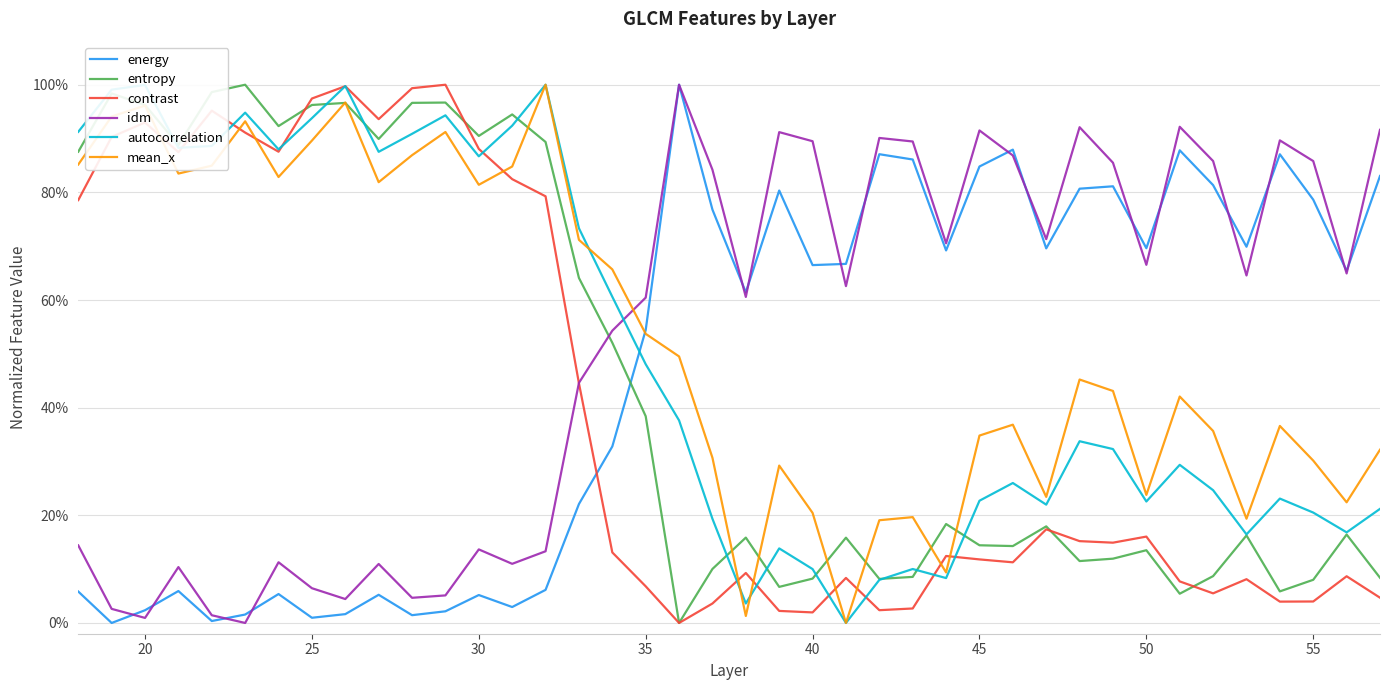

Reading right to left, extract all data points from this chart.

energy: 0.8	0.7	0.8	0.9	0.7	0.8	0.9	0.7	0.8	0.8	0.7	0.9	0.8	0.7	0.9	0.9	0.7	0.7	0.8	0.6	0.8	1.0	0.5	0.3	0.2	0.1	0.0	0.1	0.0	0.0	0.1	0.0	0.0	0.1	0.0	0.0	0.1	0.0	0.0	0.1
entropy: 0.1	0.2	0.1	0.1	0.2	0.1	0.1	0.1	0.1	0.1	0.2	0.1	0.1	0.2	0.1	0.1	0.2	0.1	0.1	0.2	0.1	0.0	0.4	0.5	0.6	0.9	0.9	0.9	1.0	1.0	0.9	1.0	1.0	0.9	1.0	1.0	0.9	1.0	1.0	0.9
contrast: 0.0	0.1	0.0	0.0	0.1	0.1	0.1	0.2	0.1	0.2	0.2	0.1	0.1	0.1	0.0	0.0	0.1	0.0	0.0	0.1	0.0	0.0	0.1	0.1	0.4	0.8	0.8	0.9	1.0	1.0	0.9	1.0	1.0	0.9	0.9	1.0	0.9	0.9	0.9	0.8
idm: 0.9	0.6	0.9	0.9	0.6	0.9	0.9	0.7	0.9	0.9	0.7	0.9	0.9	0.7	0.9	0.9	0.6	0.9	0.9	0.6	0.8	1.0	0.6	0.5	0.4	0.1	0.1	0.1	0.1	0.0	0.1	0.0	0.1	0.1	0.0	0.0	0.1	0.0	0.0	0.1
autocorrelation: 0.2	0.2	0.2	0.2	0.2	0.2	0.3	0.2	0.3	0.3	0.2	0.3	0.2	0.1	0.1	0.1	0.0	0.1	0.1	0.0	0.2	0.4	0.5	0.6	0.7	1.0	0.9	0.9	0.9	0.9	0.9	1.0	0.9	0.9	0.9	0.9	0.9	1.0	1.0	0.9
mean_x: 0.3	0.2	0.3	0.4	0.2	0.4	0.4	0.2	0.4	0.5	0.2	0.4	0.3	0.1	0.2	0.2	0.0	0.2	0.3	0.0	0.3	0.5	0.5	0.7	0.7	1.0	0.8	0.8	0.9	0.9	0.8	1.0	0.9	0.8	0.9	0.8	0.8	1.0	0.9	0.9